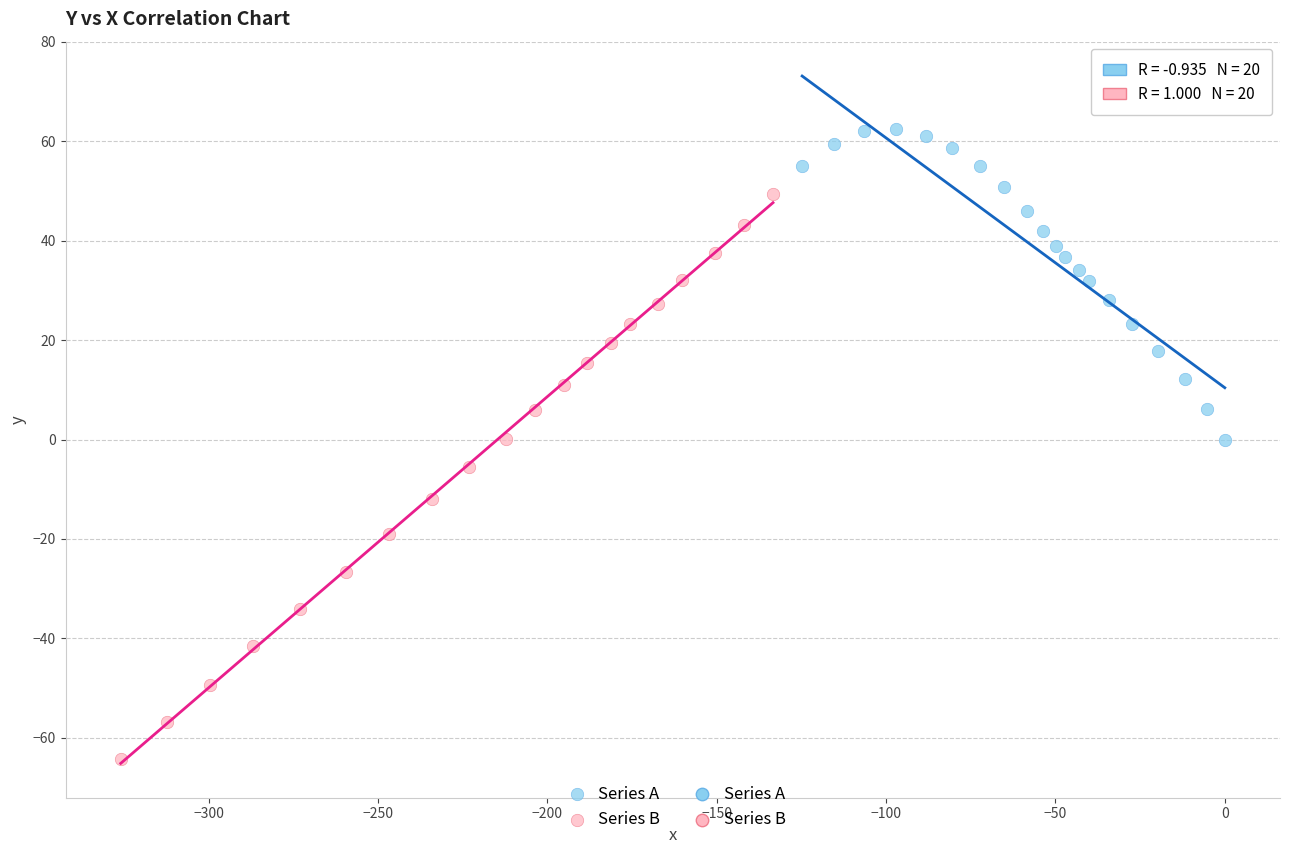

Which series contains the lowest Y value?

Series B